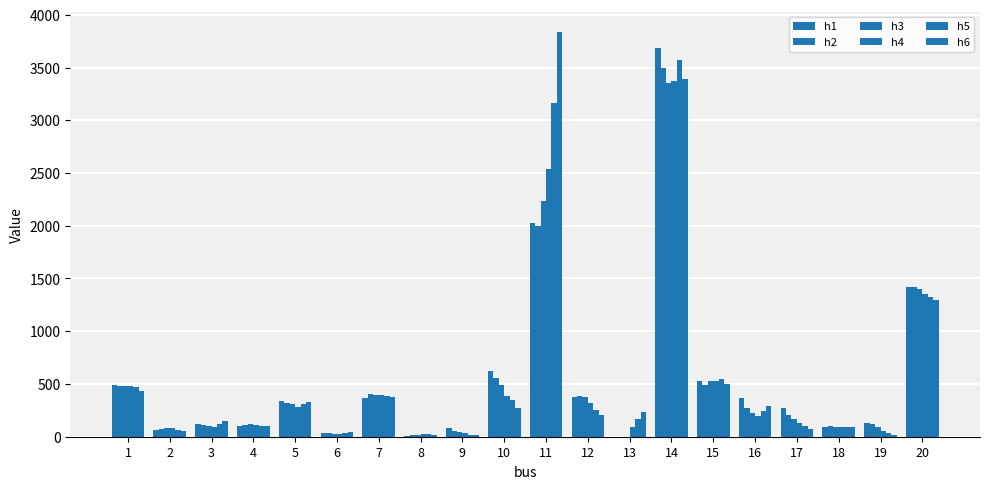

How many groups of bars are there?

20